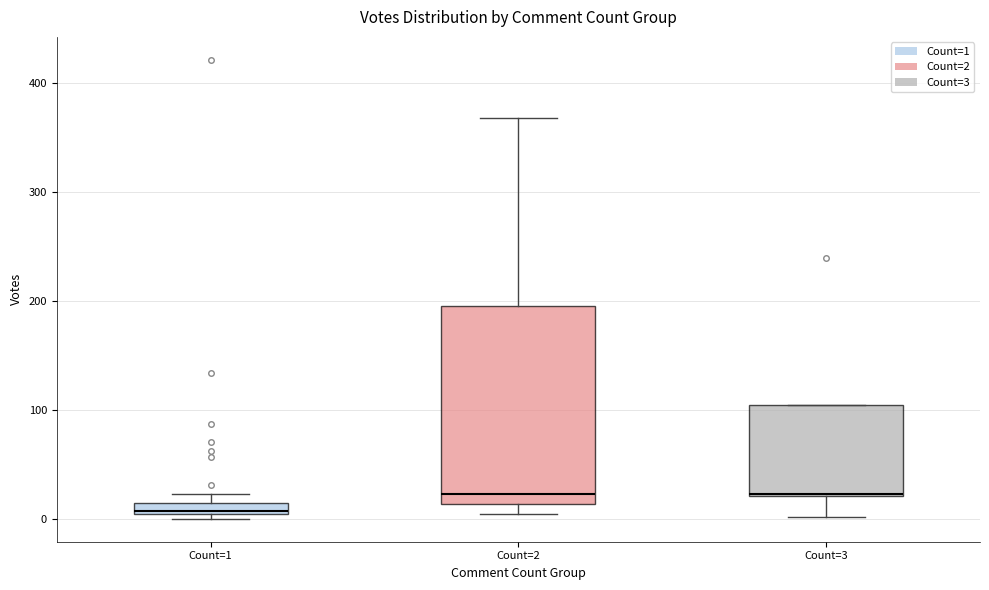

Where is the lower edge of the box for Count=1 on the y-axis? The values are not printed on the chart, so give them approximately, as read against the axis.

0